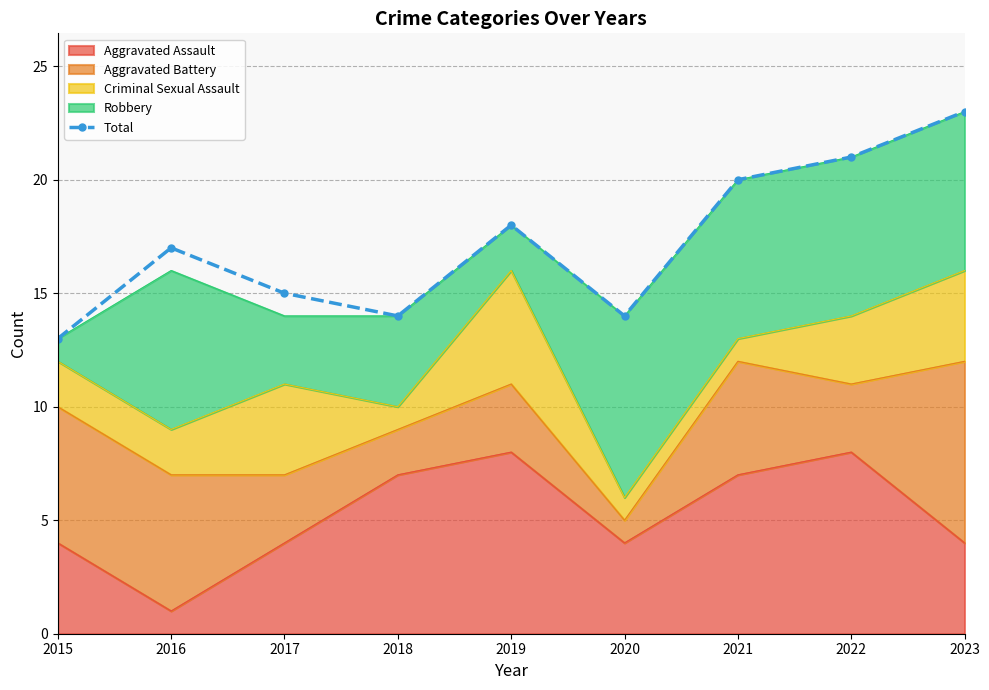

What is the difference between the second highest and minimum values?

8